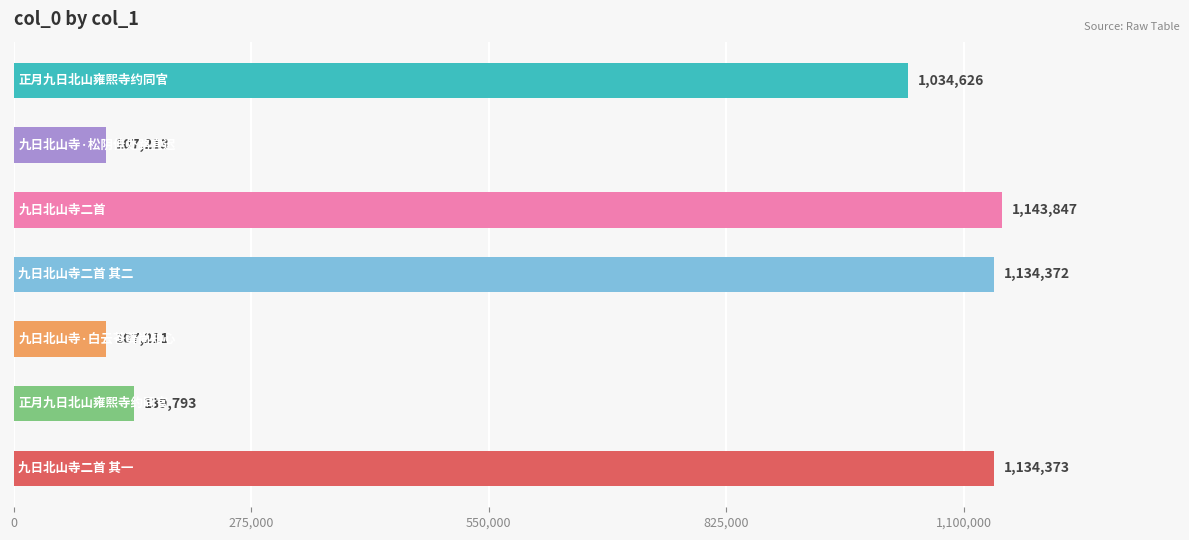

How many values are below 1034626?

3